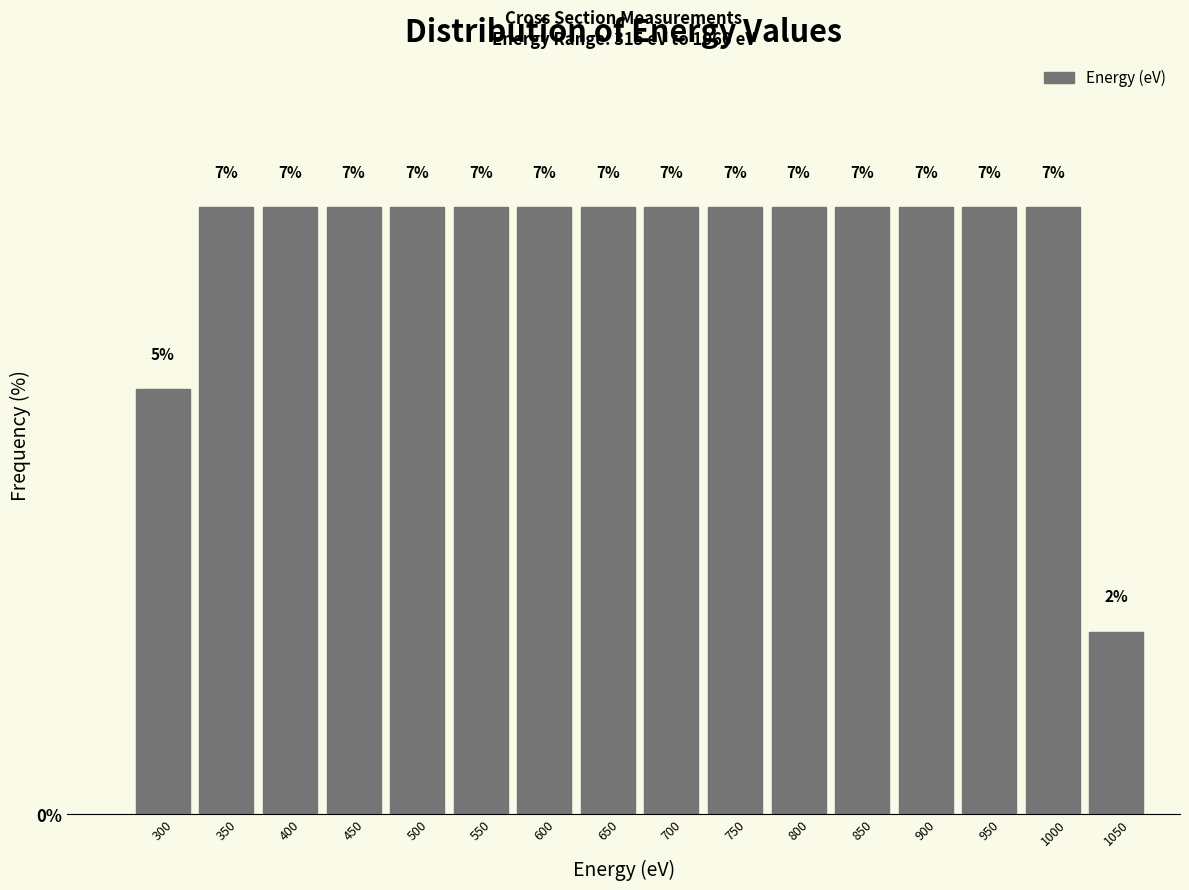

How many bars are there in total?

16